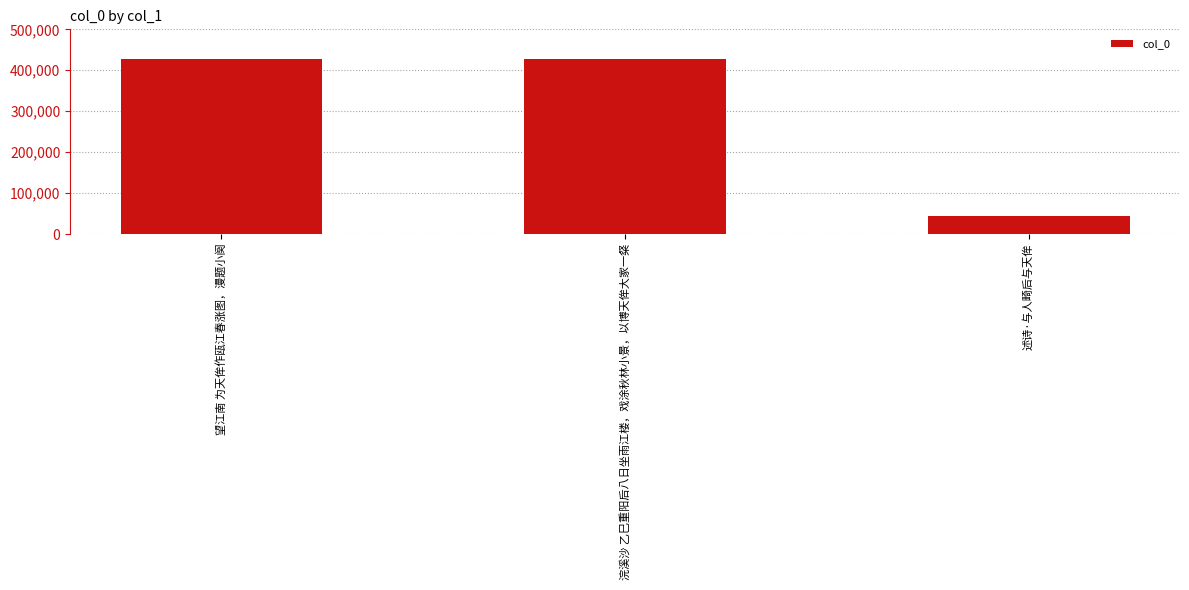

Approximately how many times larger is the value at 浣溪沙 乙巳重阳后八日坐雨江楼，戏涂秋林小景，以博天侔大家一粲 compared to 望江南 为天侔作瓯江春涨图，漫题小阕?

1.0